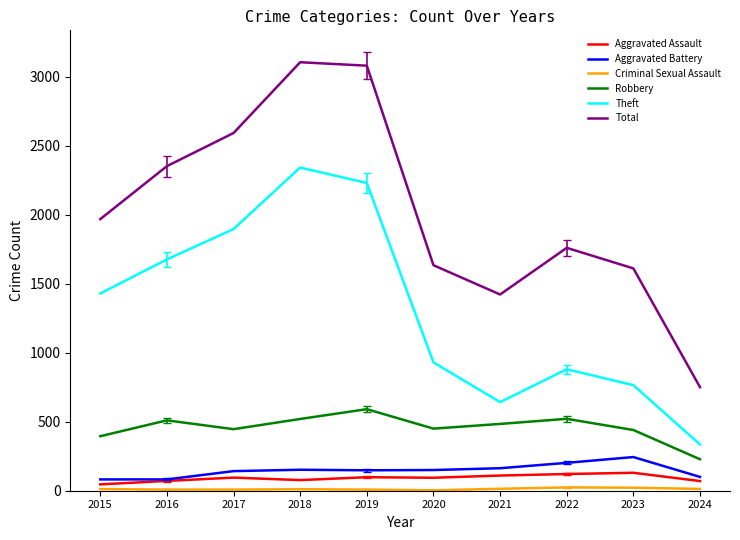

The Theft series shows 765 at 2023. True or false?

True